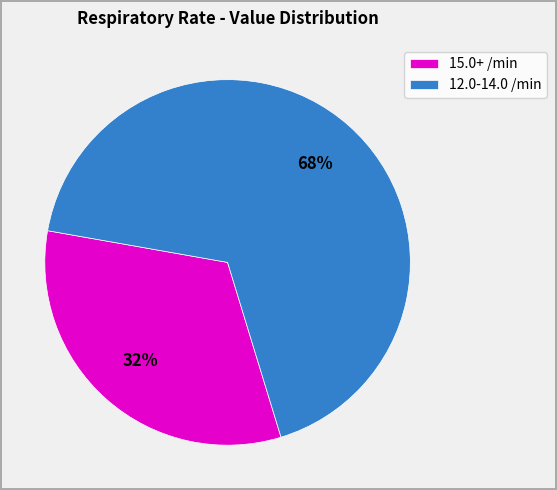

Combined, do 12.0-14.0 /min and 15.0+ /min account for over 50%?

Yes